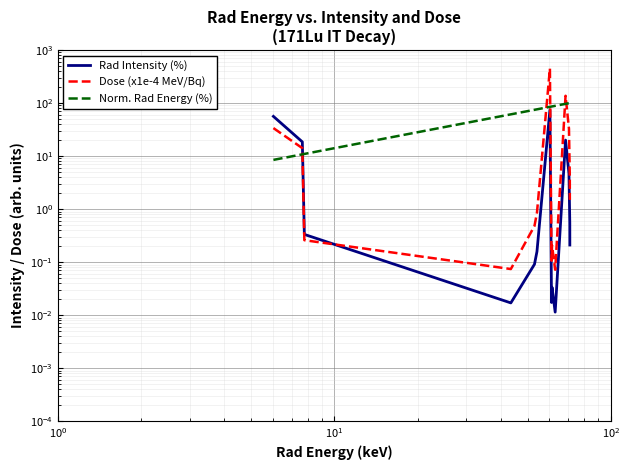

At which label is Norm. Rad Energy (%) closest to 54?

$\mathdefault{10^{2}}$